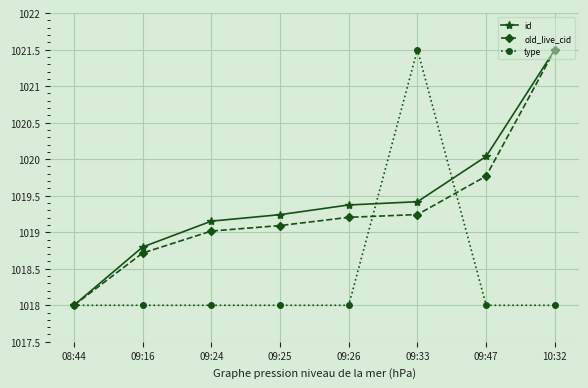

Which series changed the most between 09:24 and 09:33?

type